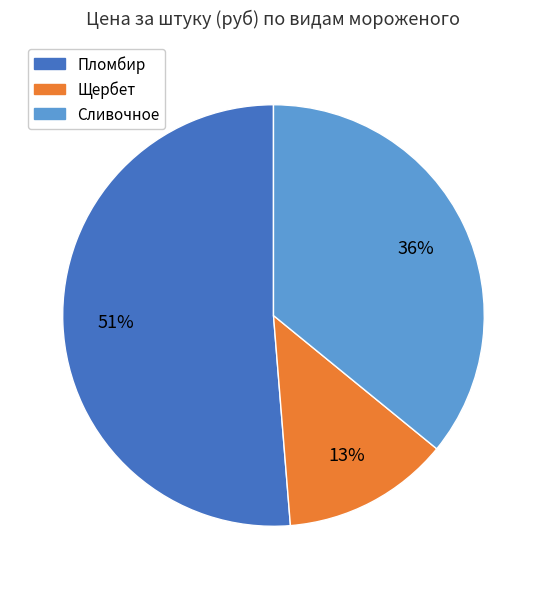

What is the largest slice in the pie chart?

Пломбир